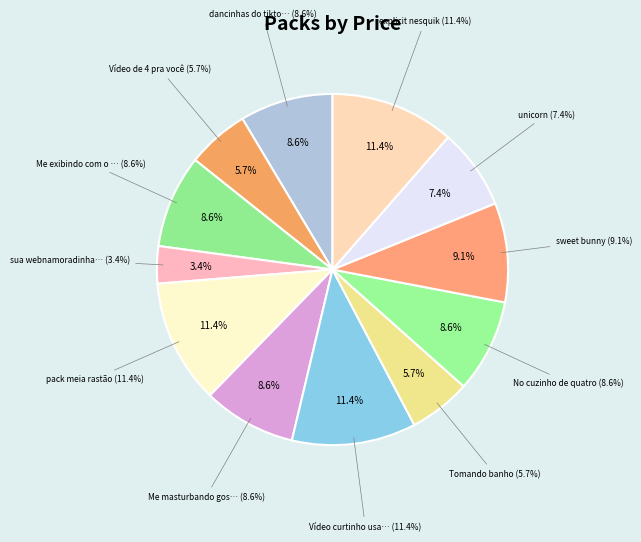

Which has a higher value, pack meia rastão or unicorn?

pack meia rastão